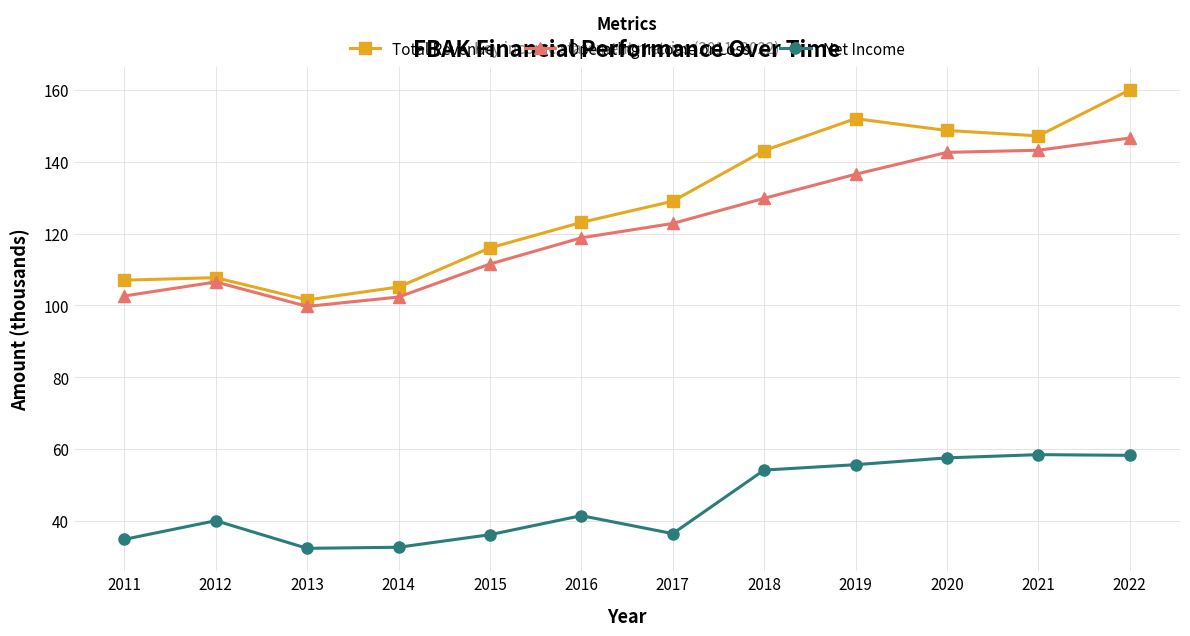

Rank the series by their maximum value, from lowest to highest.

Net Income, Operating Income or Loss, Total Revenue